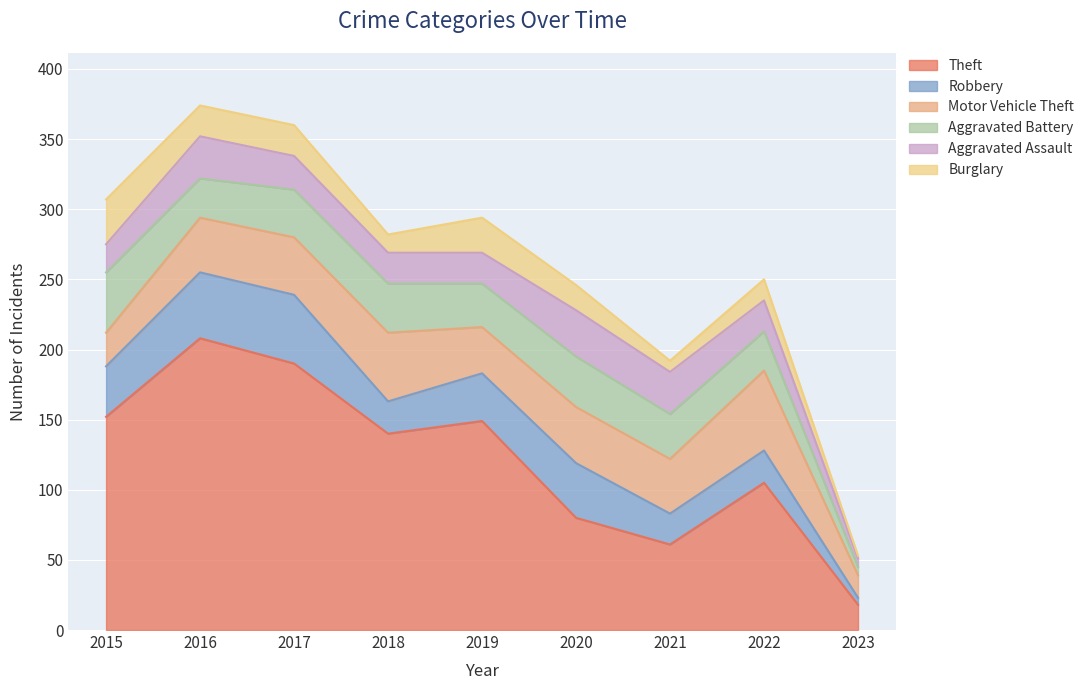

How many categories are shown in the chart?

9